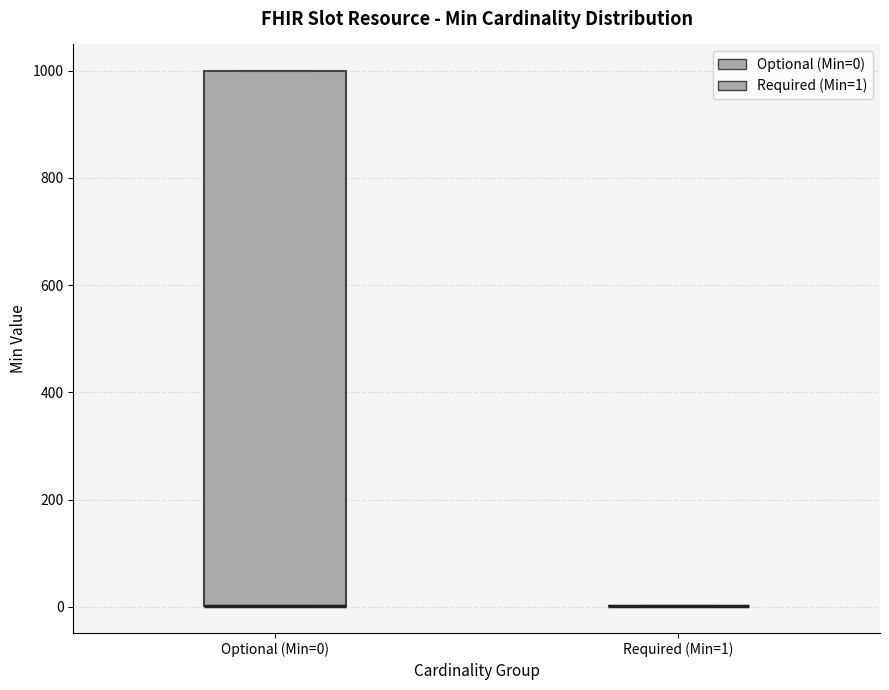

Reading left to right, read every box against the y-axis: the position of its median line, the range the box covers, and the ends of its whiskers. The values are not printed on the chart, so give them approximately, as read against the axis.

Optional (Min=0): median 0 (drawn on the box's lower edge), box 0 to 1000, whiskers 0 to 1000
Required (Min=1): box collapsed to a line at 0, whiskers 0 to 0